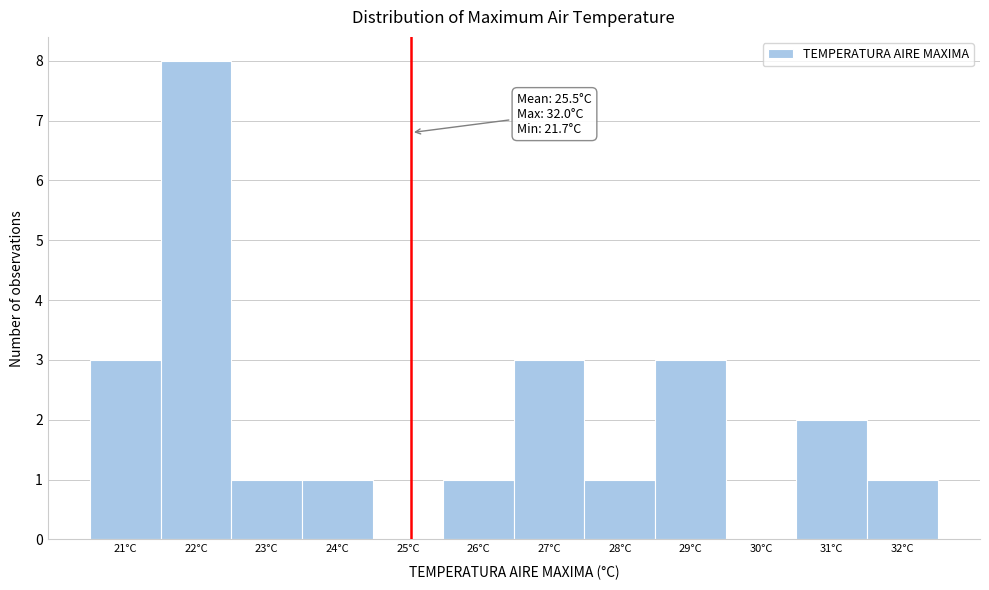

Reading left to right, what are all the values shown in this chart?

21°C=3	22°C=8	23°C=1	24°C=1	25°C=0	26°C=1	27°C=3	28°C=1	29°C=3	30°C=0	31°C=2	32°C=1